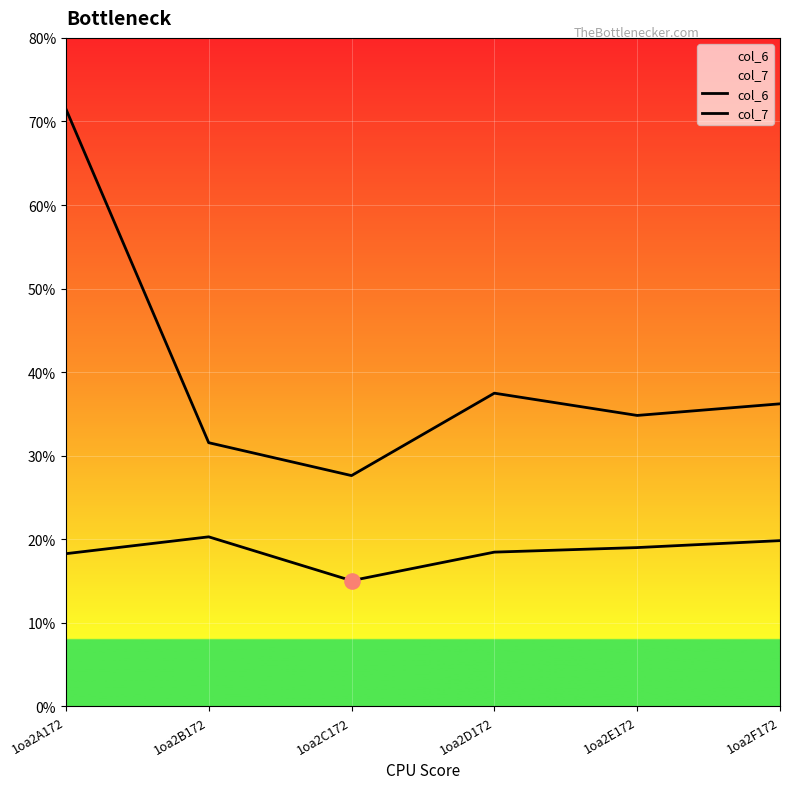

Is the value of col_6 at 1oa2A172 greater than the value of col_7 at 1oa2A172?

No